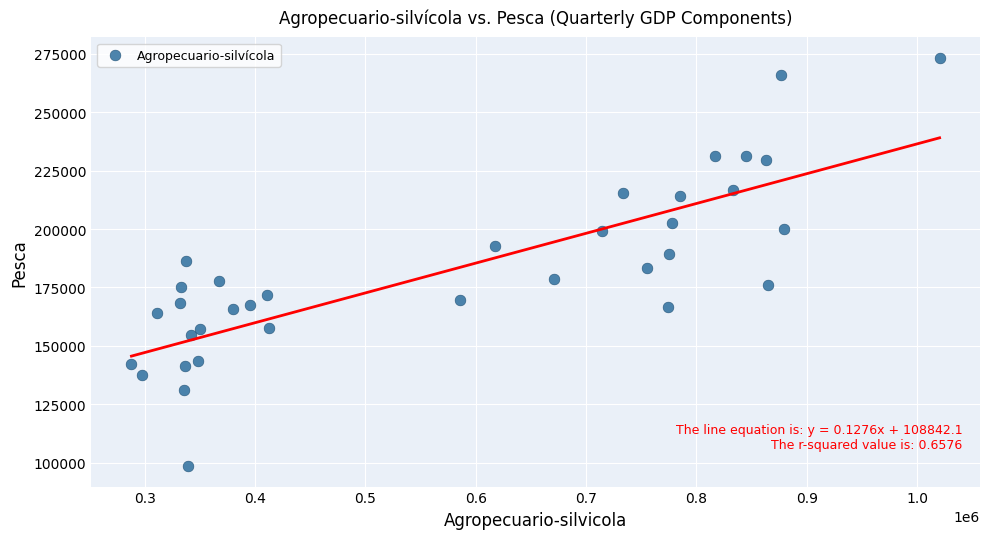

What is the range of Y values (max minus min)?

174758